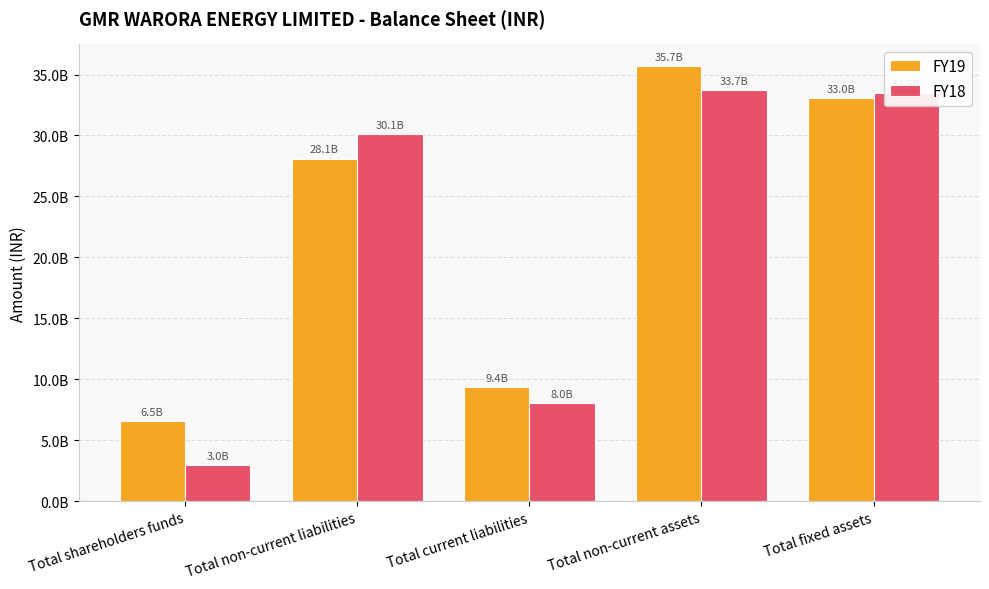

What are all the series names shown in the legend?

FY19, FY18